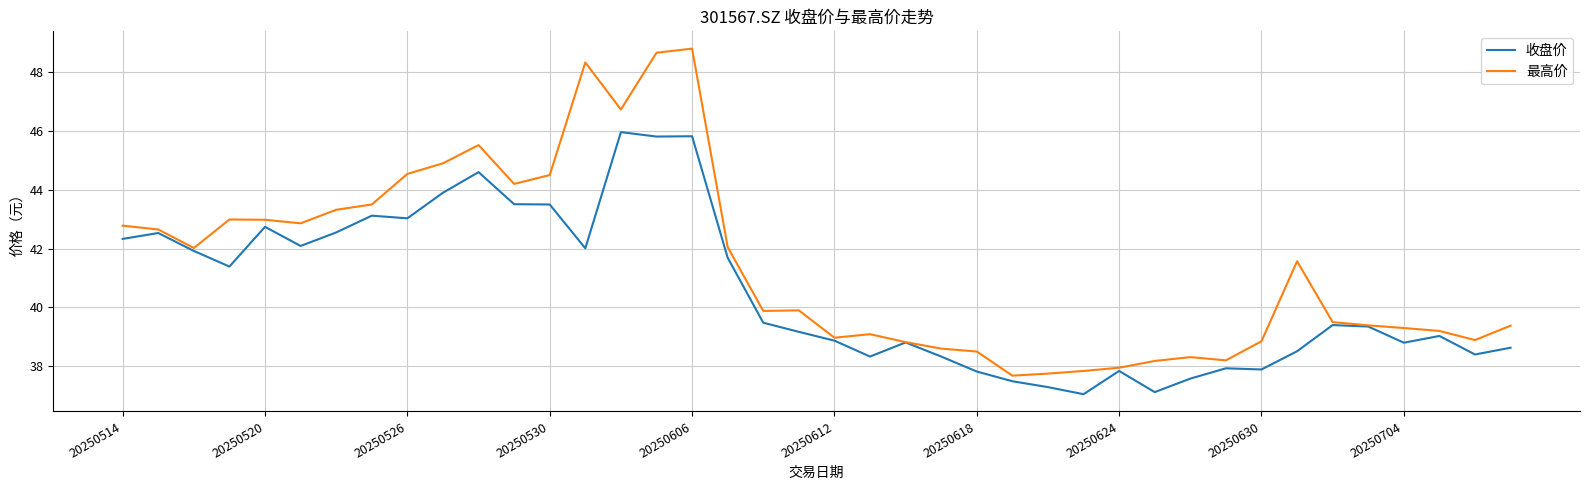

Which series has the largest range (max minus min)?

最高价